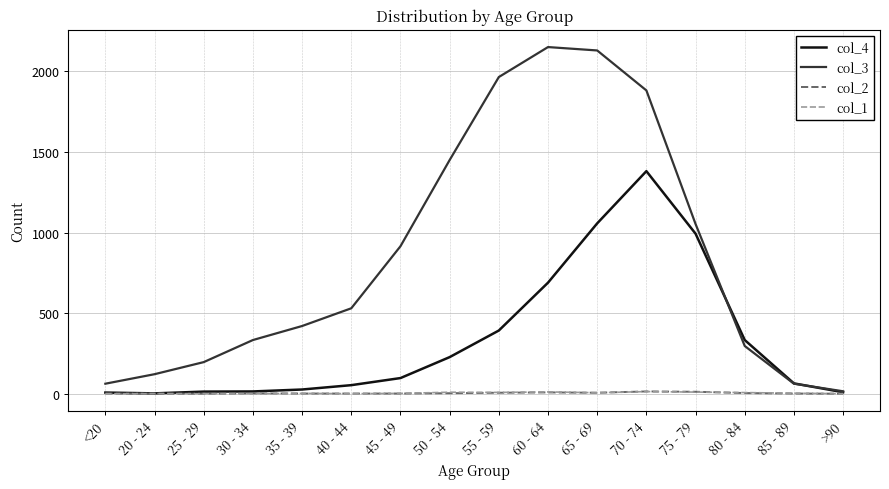

Where is col_3 nearest to the value 1083?

75 - 79